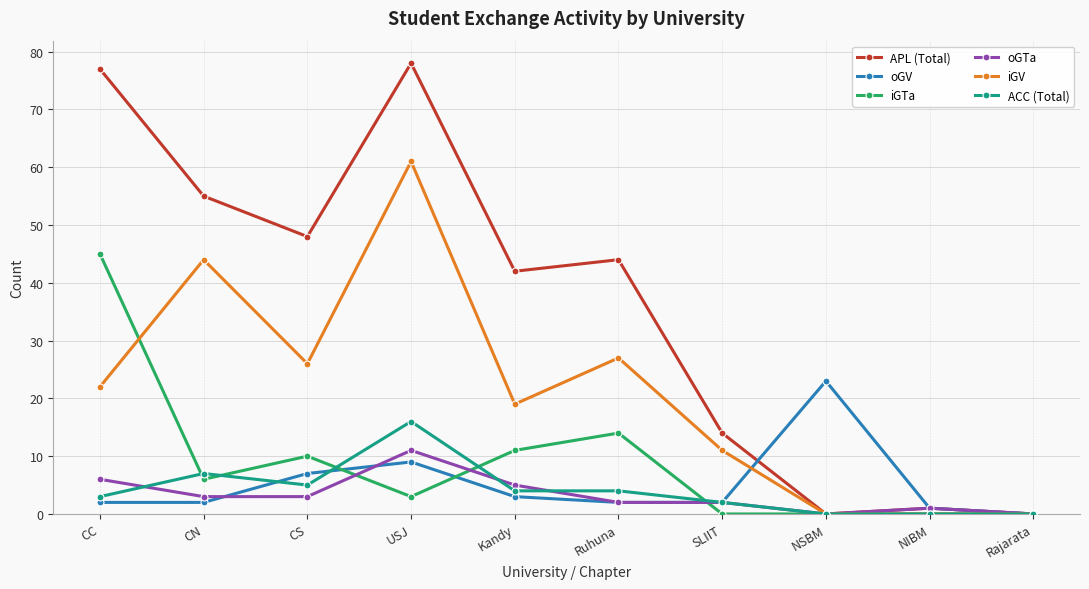

Is it true that iGTa equals 19 at NSBM?

False